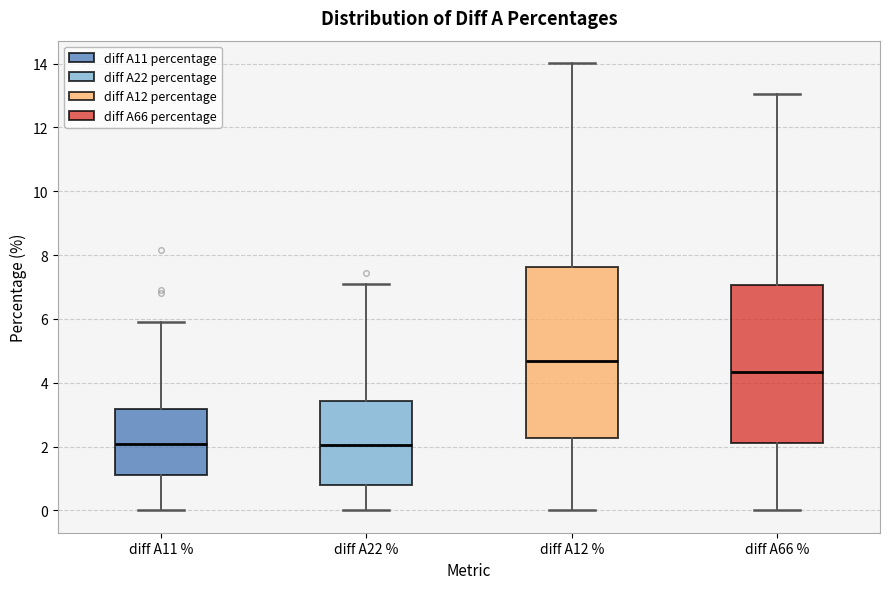

Reading left to right, read every box against the y-axis: the position of its median line, the range the box covers, and the ends of its whiskers. The values are not printed on the chart, so give them approximately, as read against the axis.

diff A11 %: median 2.0, box 1.0 to 3.2, whiskers 0.0 to 6.0
diff A22 %: median 2.0, box 0.8 to 3.4, whiskers 0.0 to 7.2
diff A12 %: median 4.6, box 2.2 to 7.6, whiskers 0.0 to 14.0
diff A66 %: median 4.4, box 2.2 to 7.0, whiskers 0.0 to 13.0